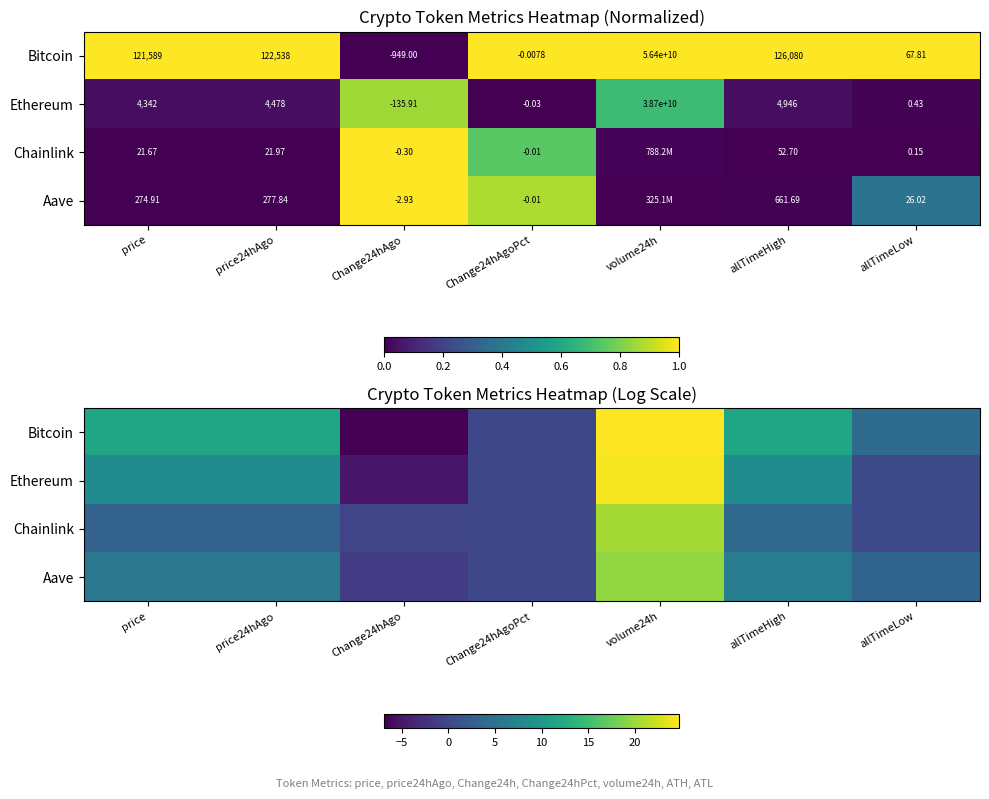

How many negative values does the Ethereum series have?

2